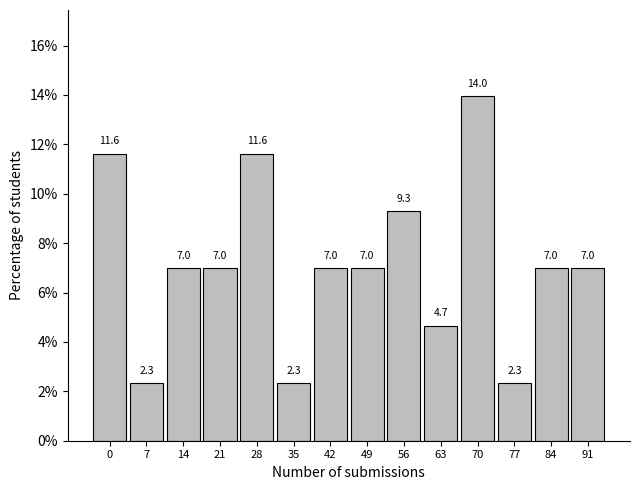

Reading left to right, transcribe all the data shown in this chart.

11.6	2.3	7.0	7.0	11.6	2.3	7.0	7.0	9.3	4.7	14.0	2.3	7.0	7.0